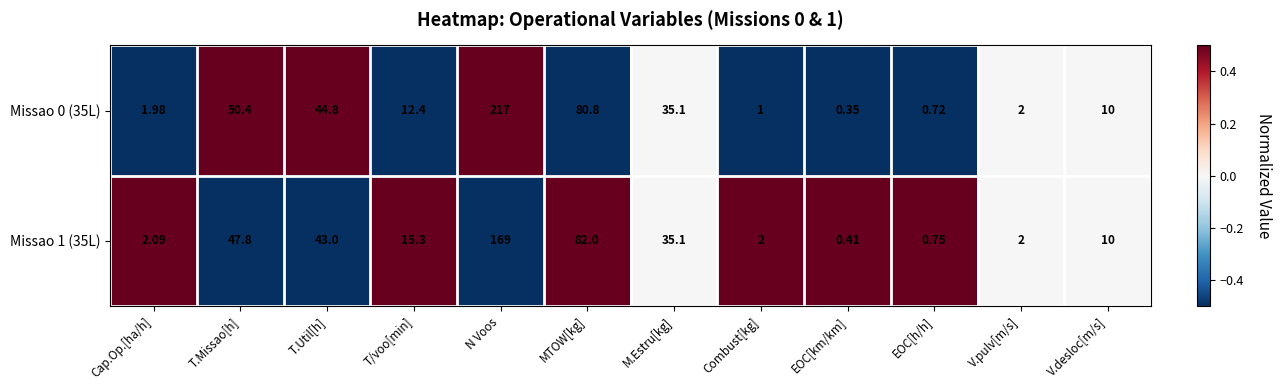

What is the spread (max minus min) of values at N Voos?

48.0